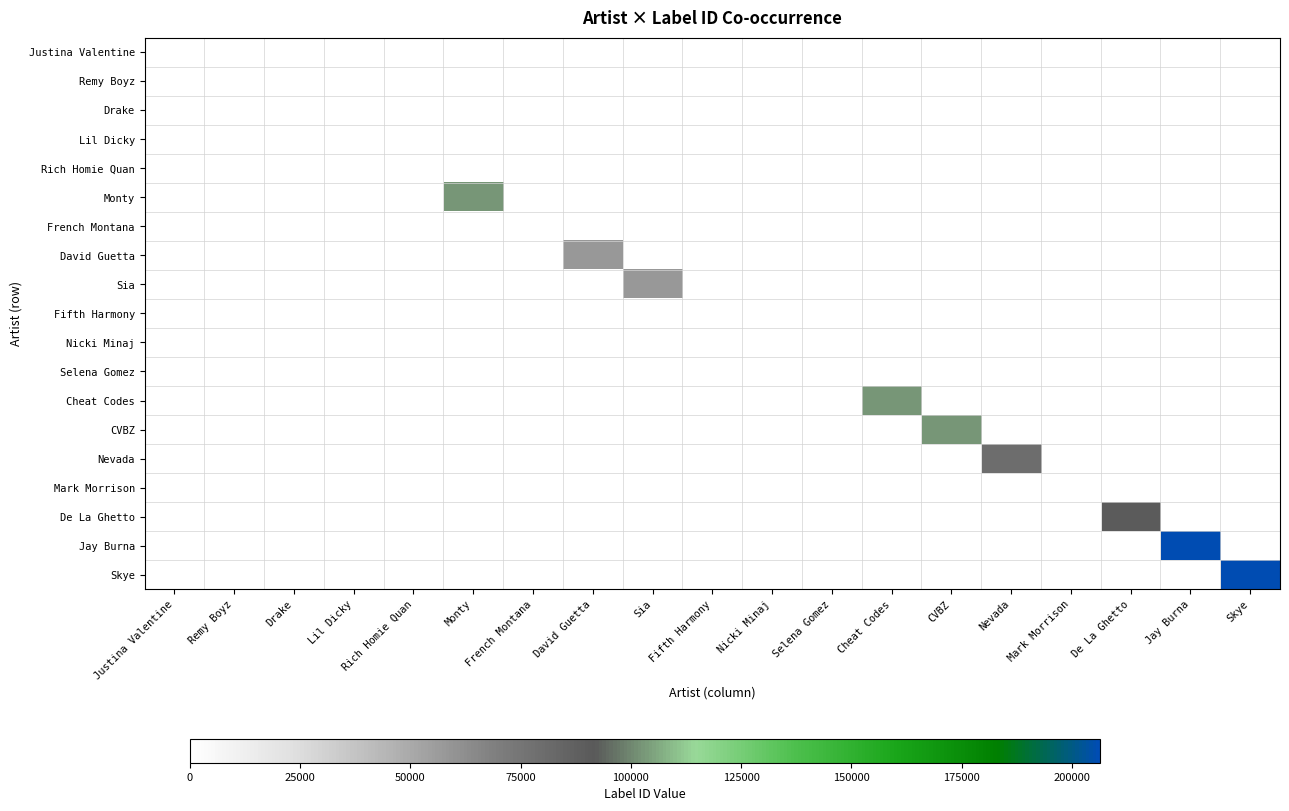

Rank the categories by Remy Boyz value from lowest to highest.

Justina Valentine, Remy Boyz, Drake, Lil Dicky, Rich Homie Quan, Monty, French Montana, David Guetta, Sia, Fifth Harmony, Nicki Minaj, Selena Gomez, Cheat Codes, CVBZ, Nevada, Mark Morrison, De La Ghetto, Jay Burna, Skye